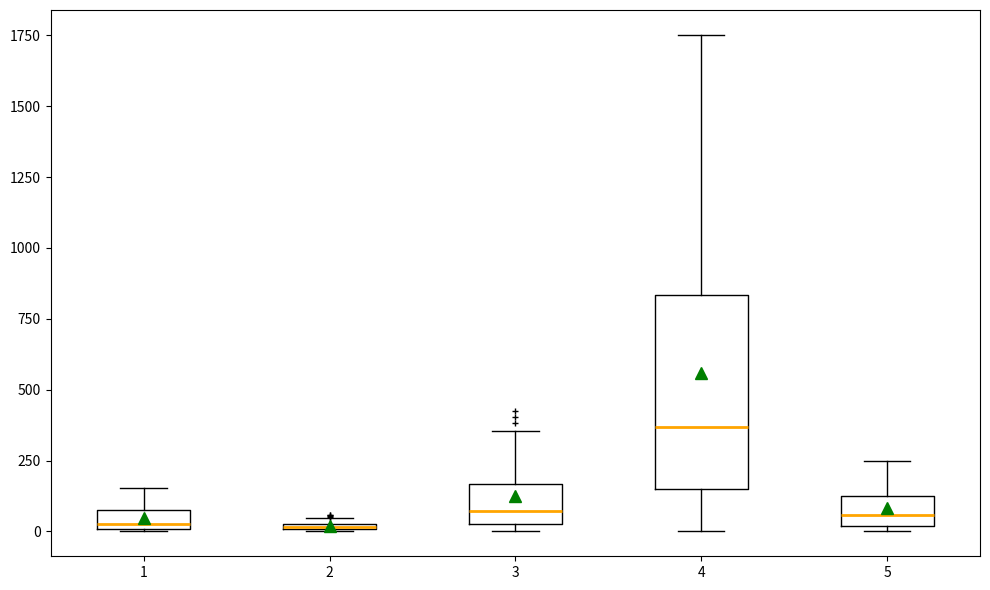

Which box has the highest median line?

4